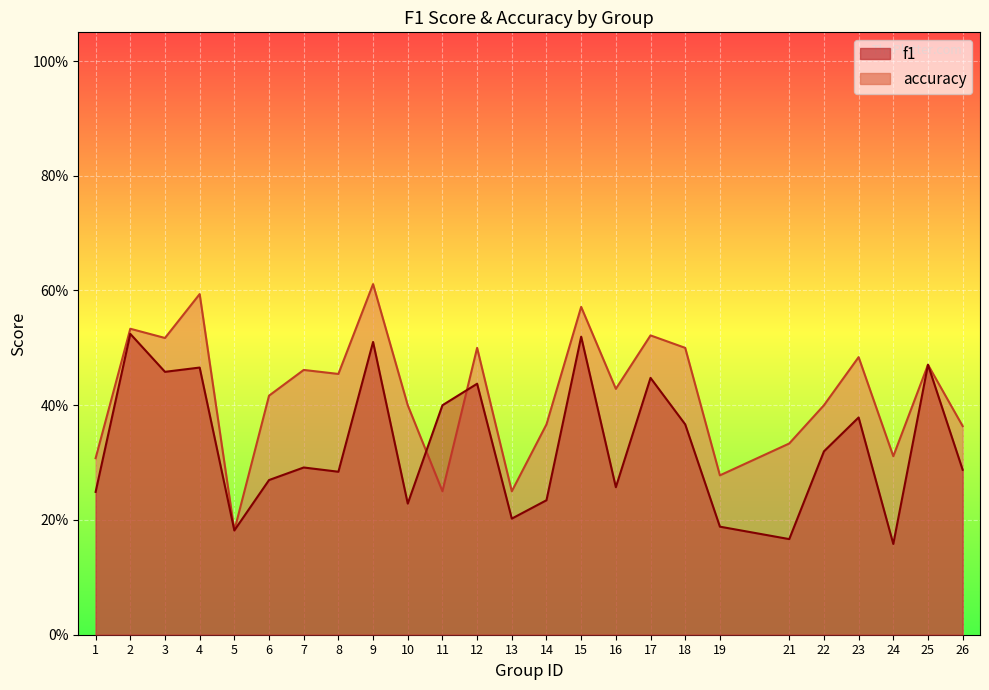

Which series has the largest range (max minus min)?

accuracy